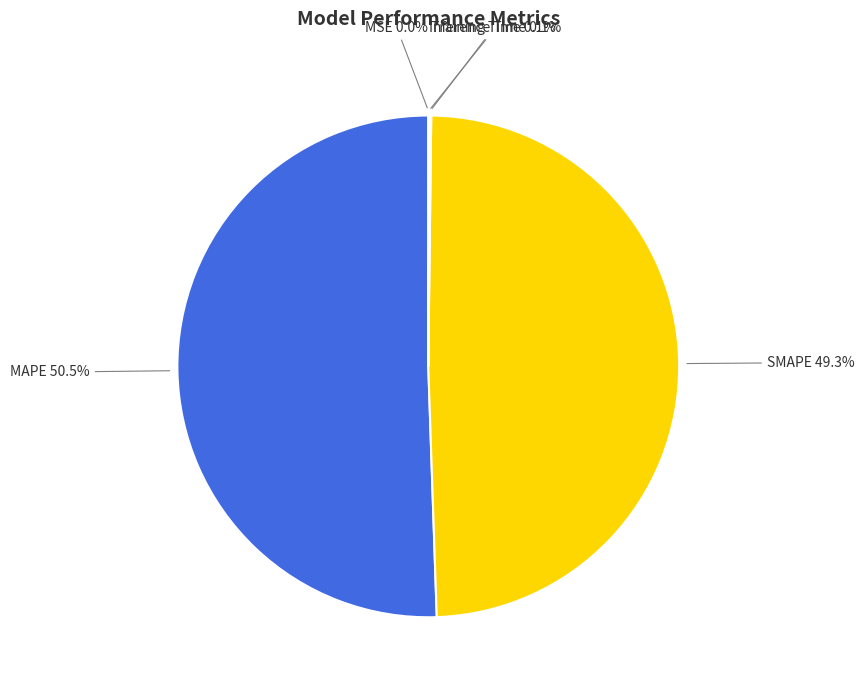

Which category has the biggest portion of the pie?

MAPE